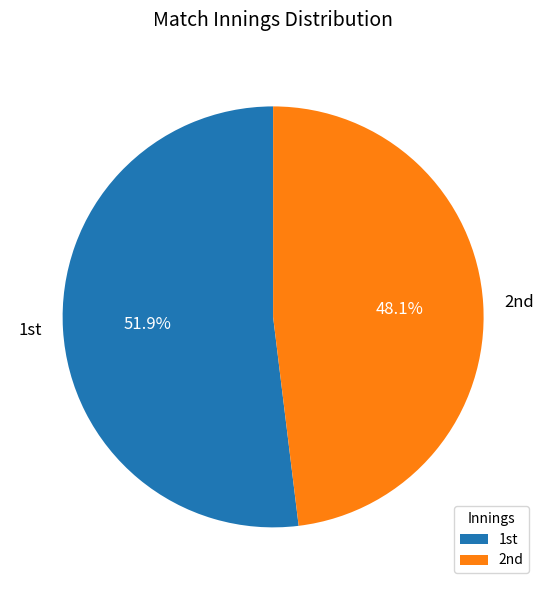

Which category has the smallest portion of the pie?

2nd